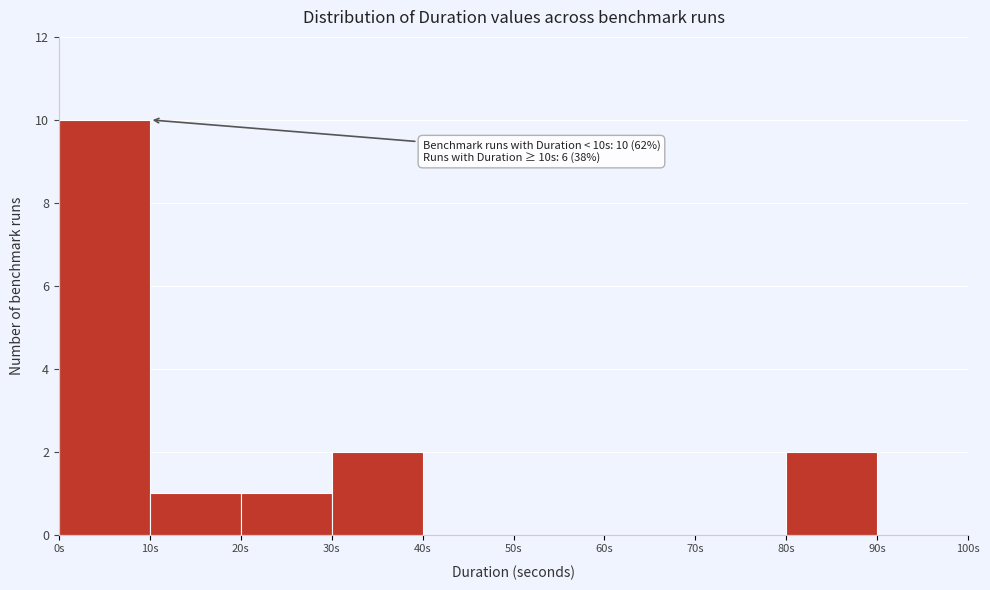

Which range on the x-axis has the tallest bar?

0 to 10